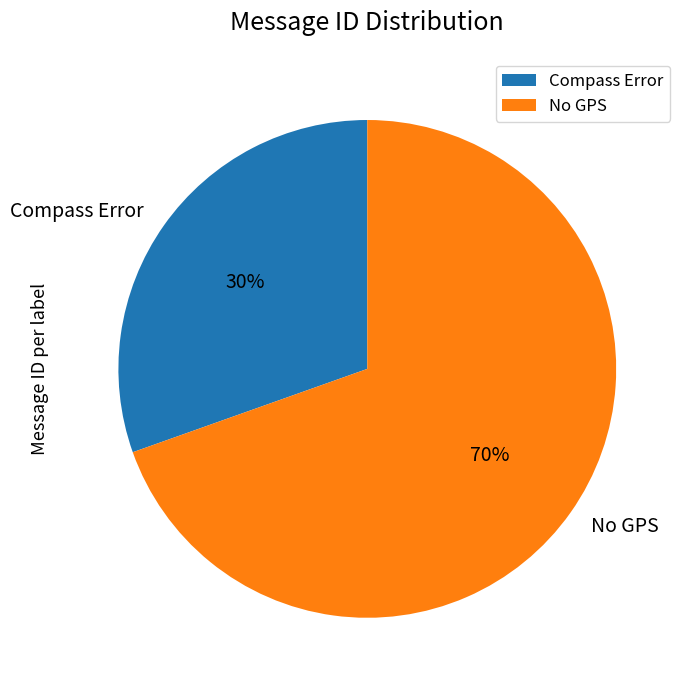

Which category has the biggest portion of the pie?

No GPS